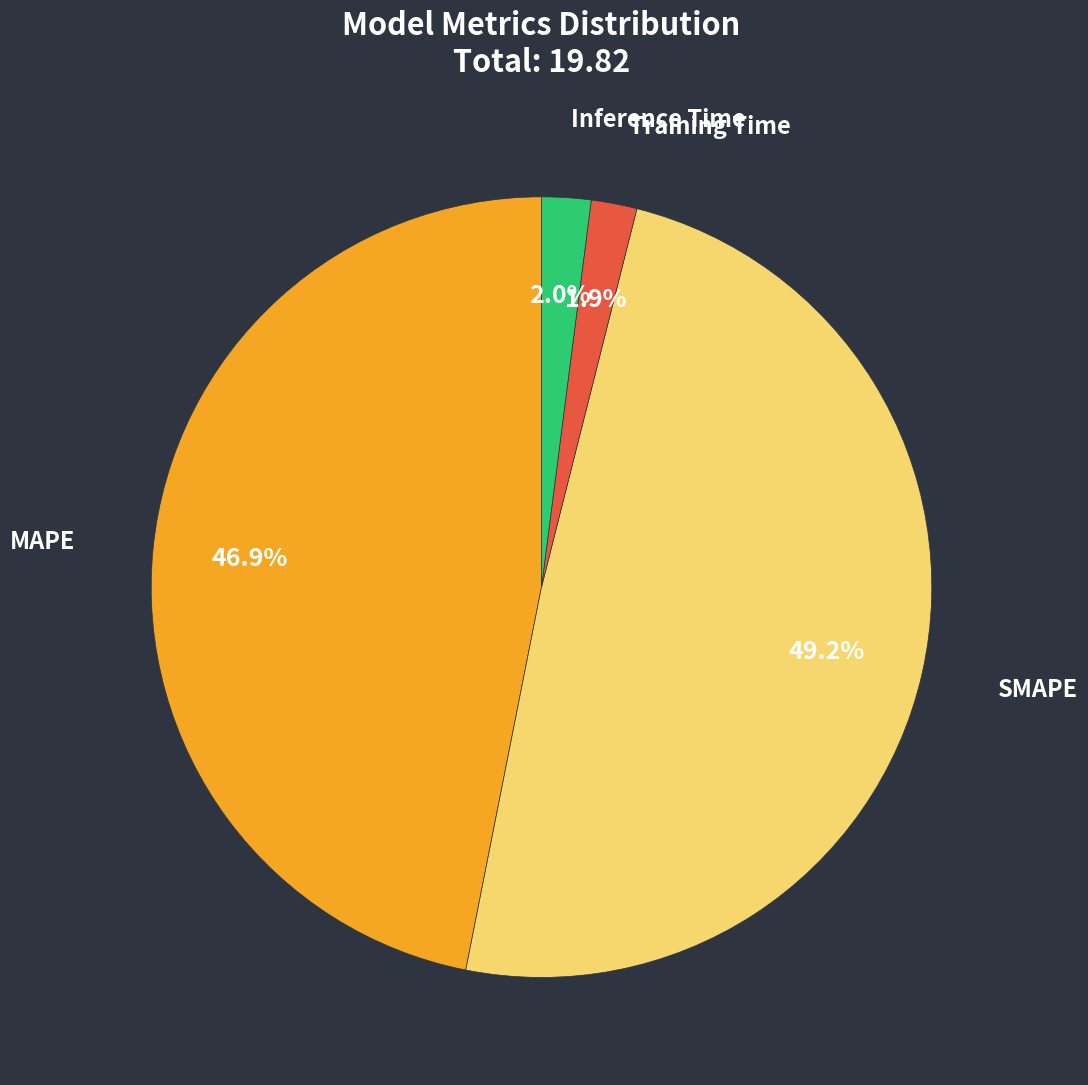

What is the largest slice in the pie chart?

SMAPE